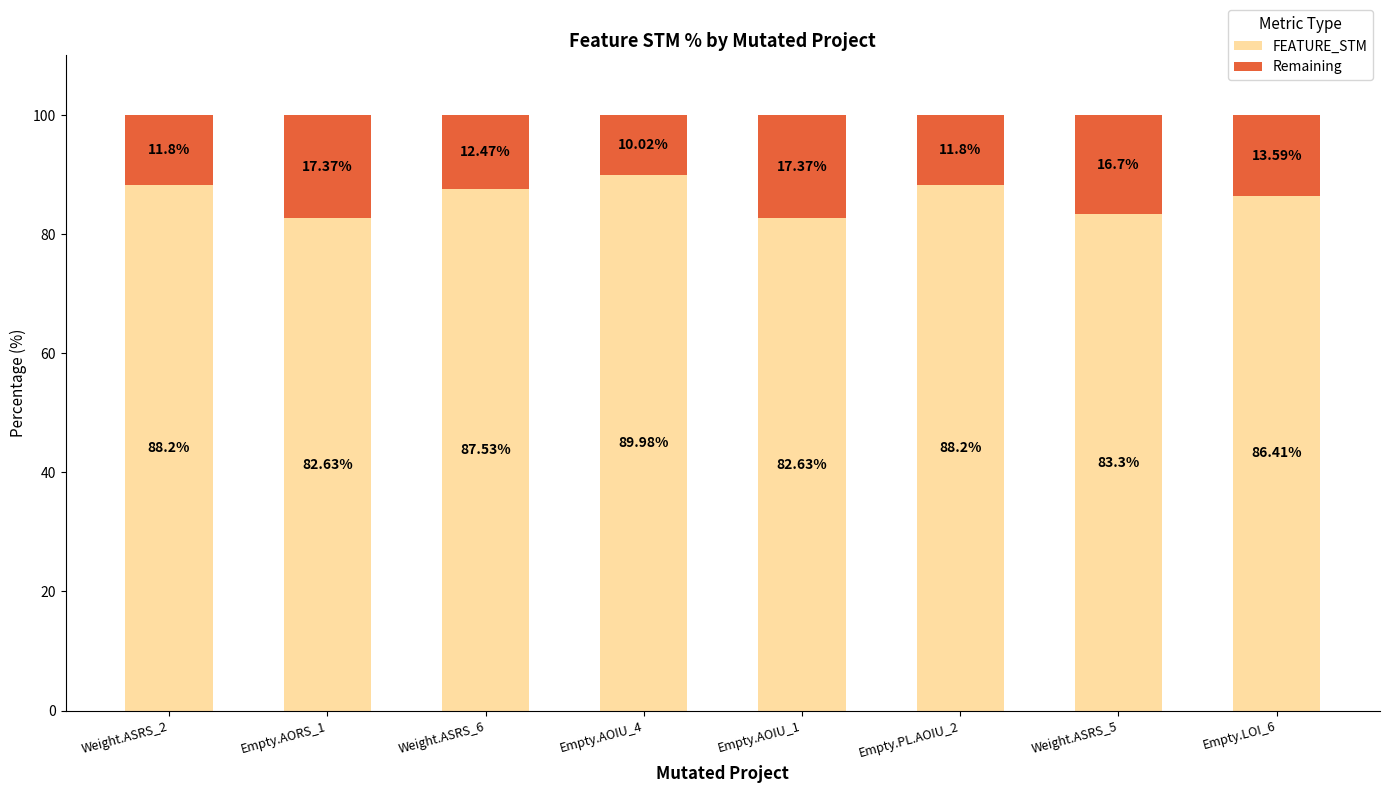

What are all the series names shown in the legend?

FEATURE_STM, Remaining